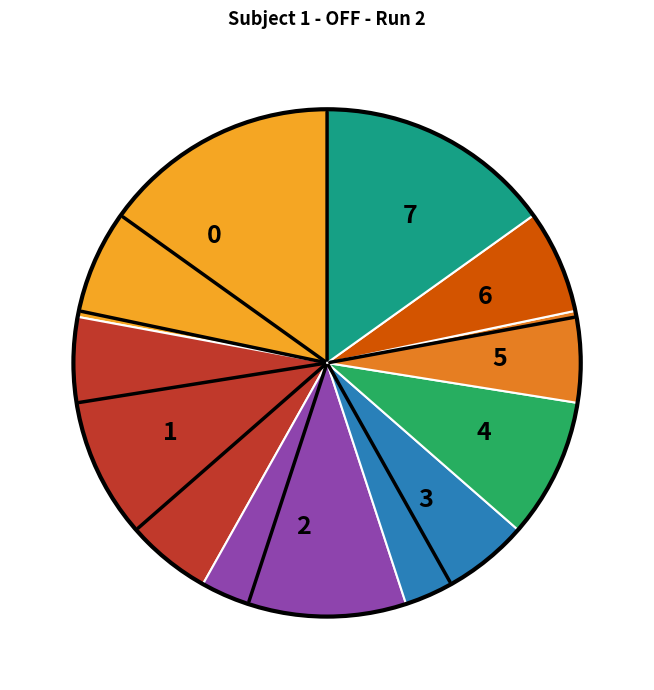

Combined, do 3 and 7 account for over 50%?

No